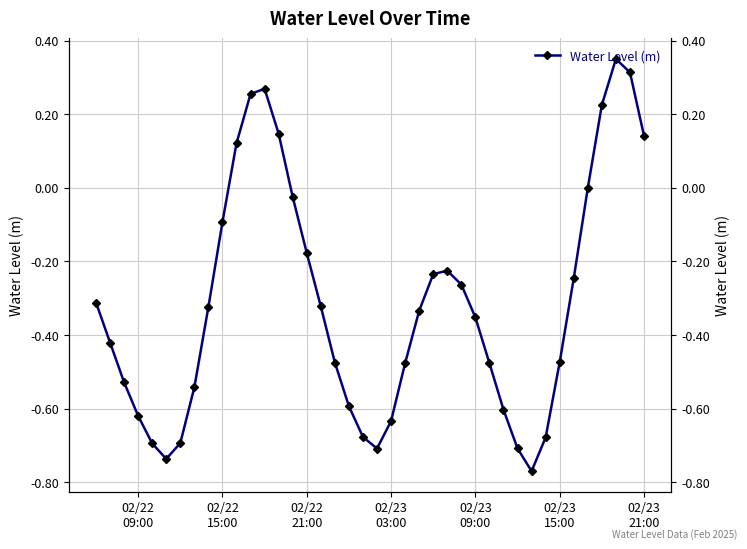

What is the sum of all values?

-12.6